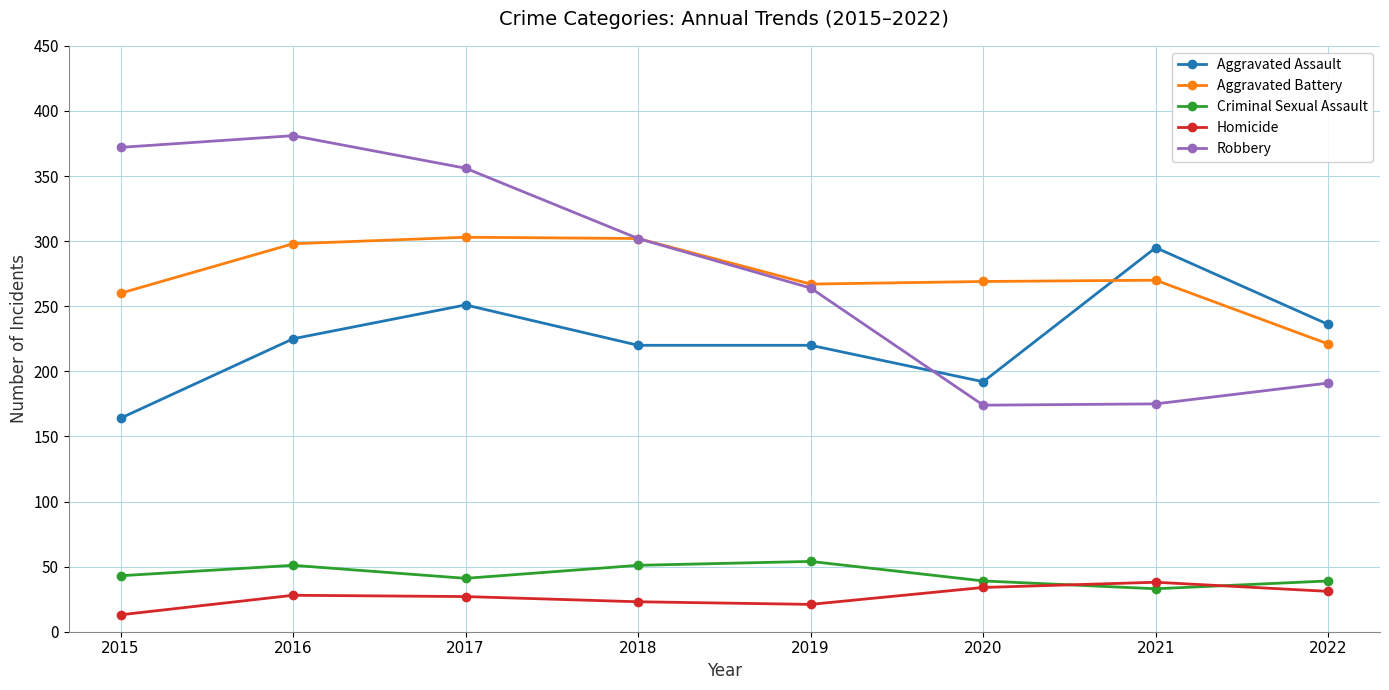

What is the value of the Robbery point at the 5th from the left?

264